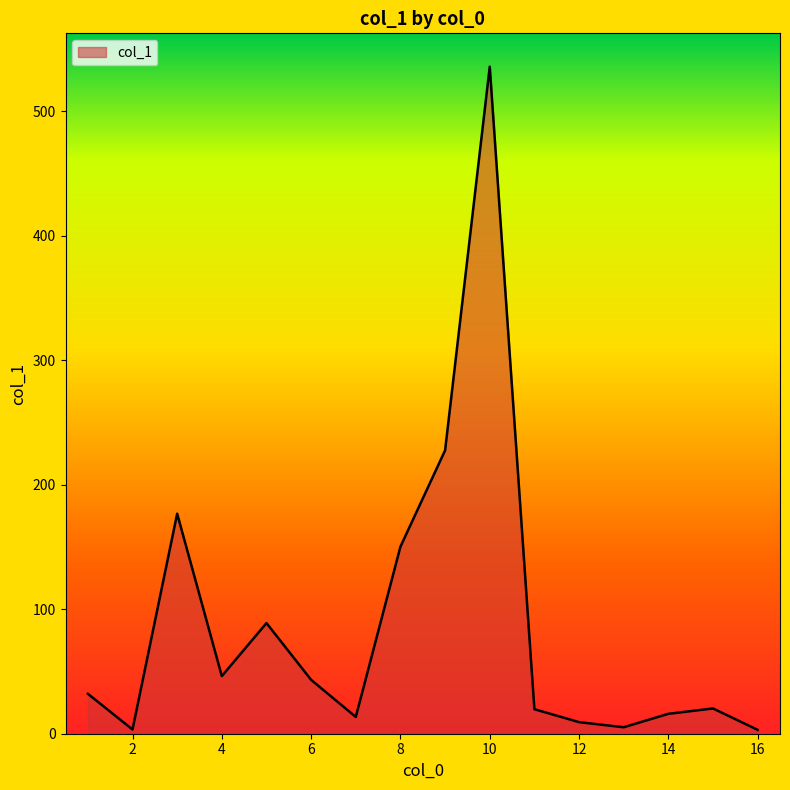

What is the difference between the maximum and minimum values?

532.9